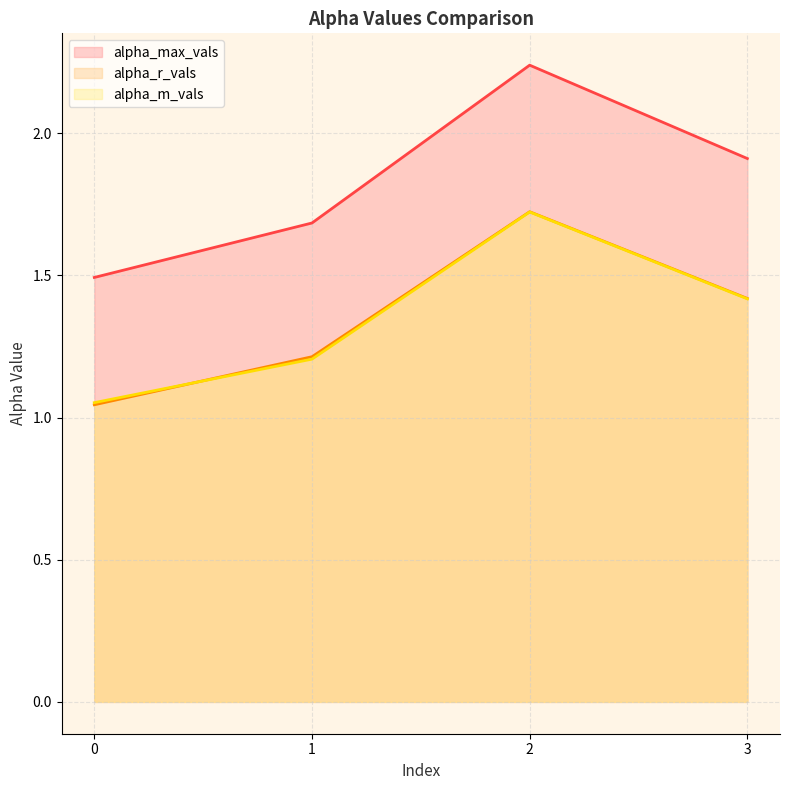

How many interior local peaks does the alpha_m_vals series have?

1